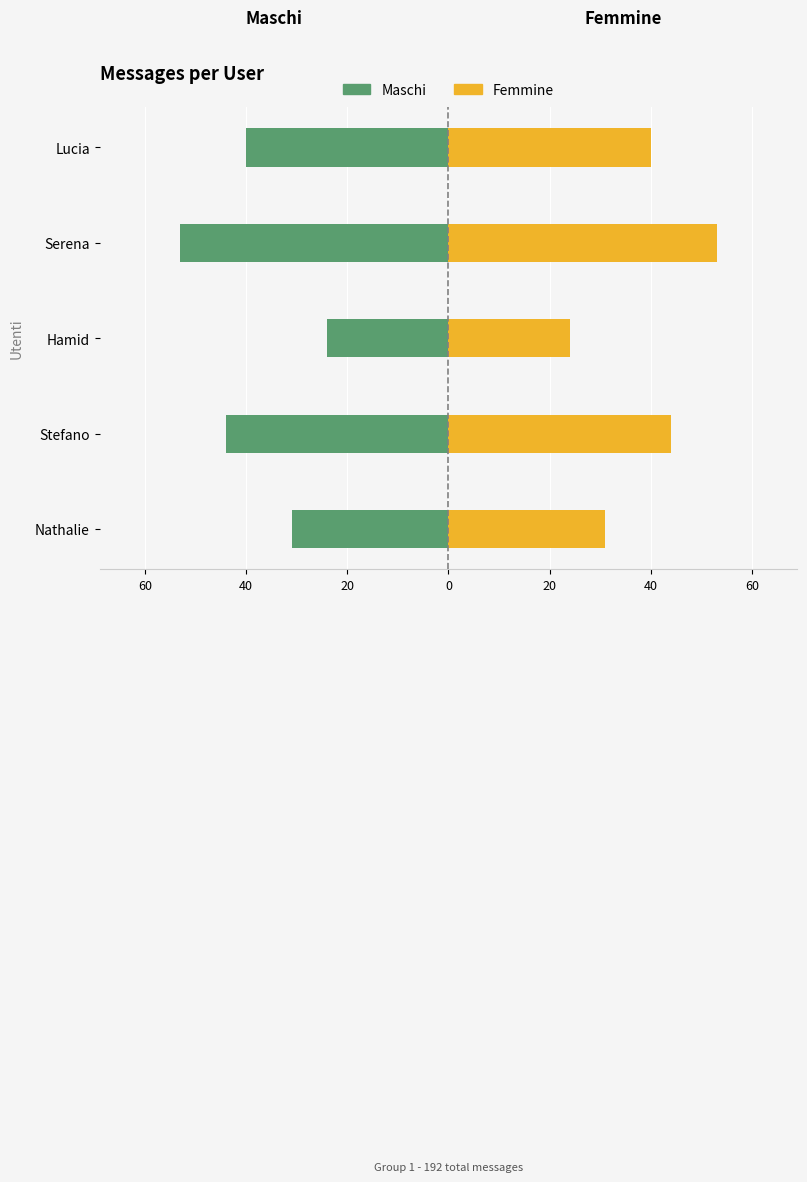

What are all the series names shown in the legend?

Maschi, Femmine